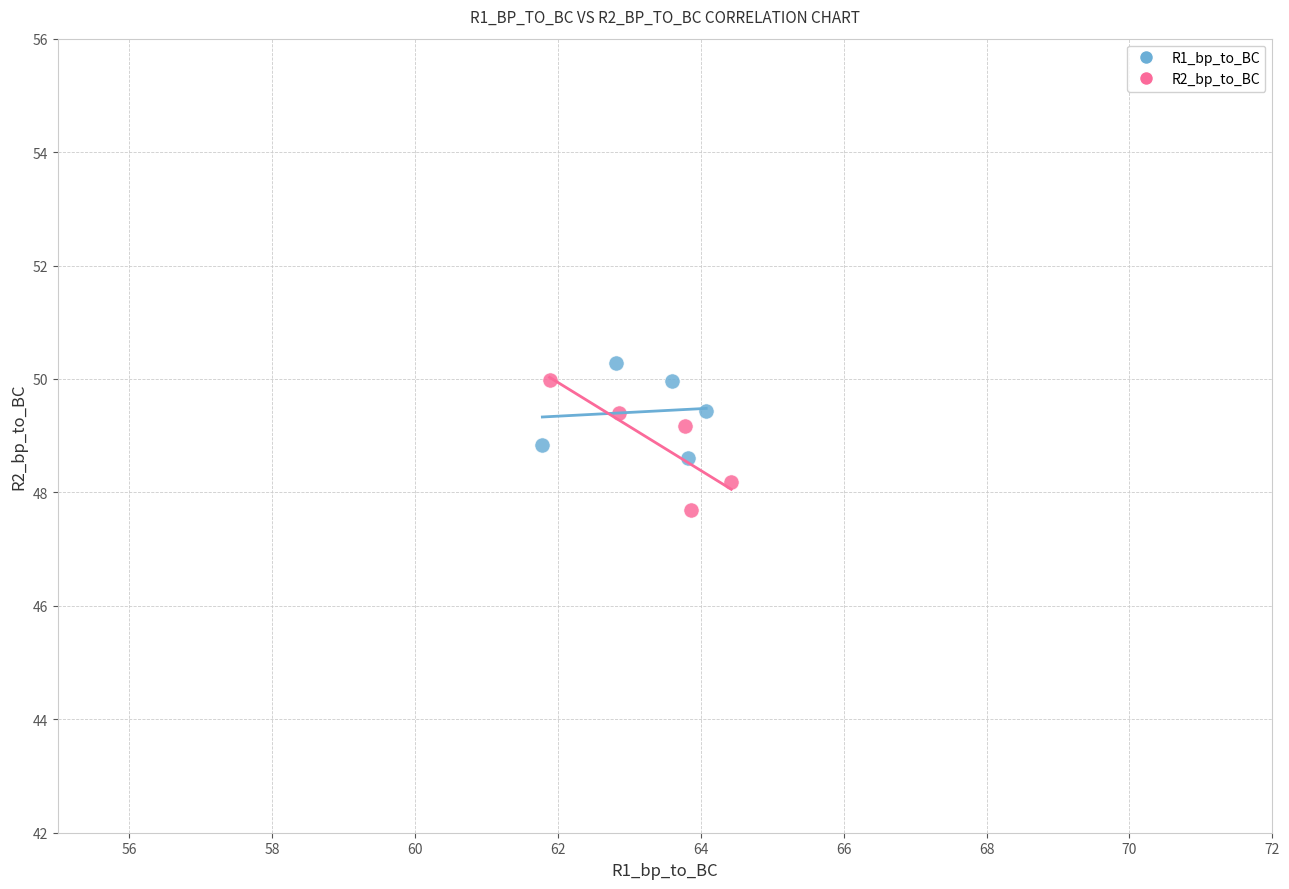

Which series has the widest spread of Y values?

R2_bp_to_BC